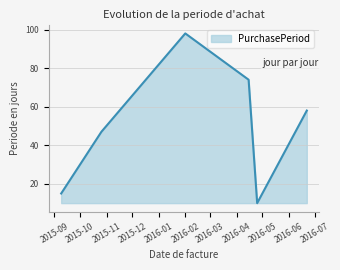

True or false: the data has more than 1 interior local peaks.

False